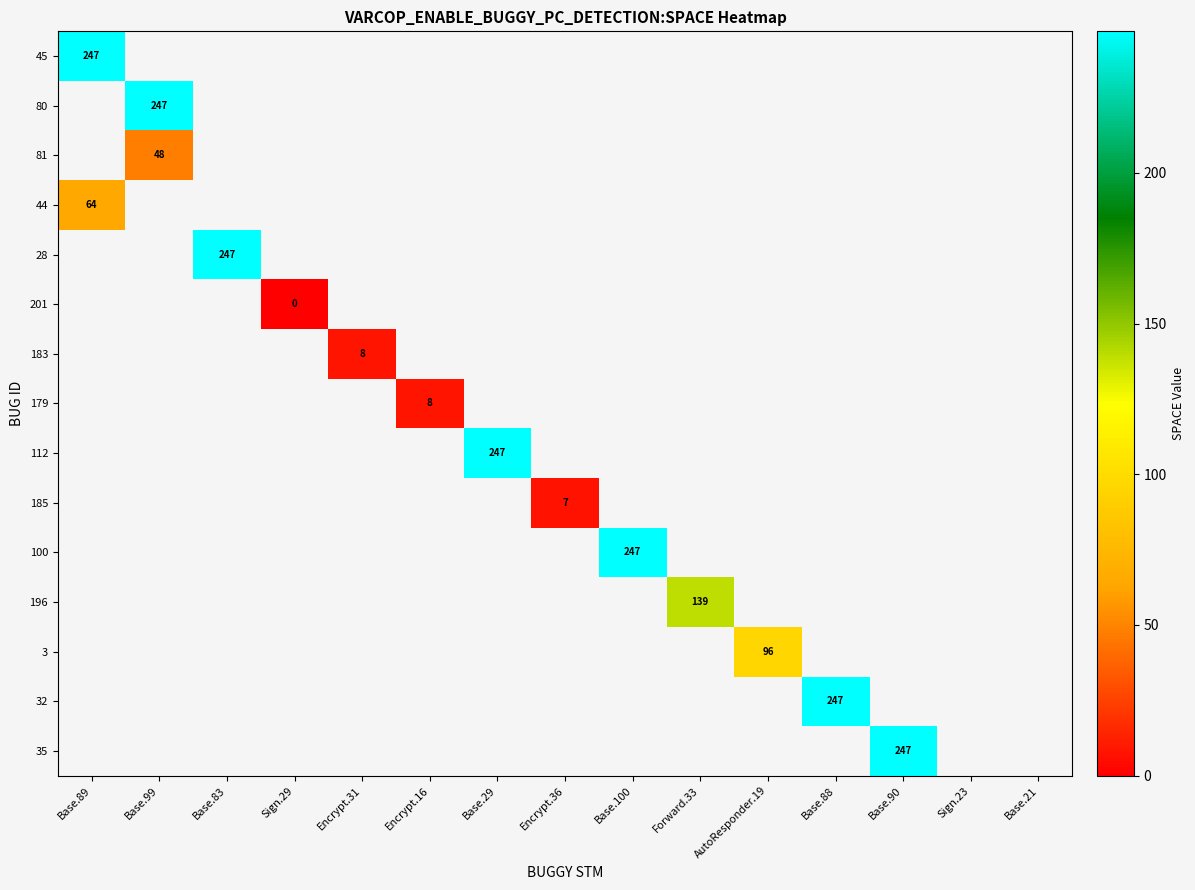

List the series in order of their peak value, lowest first.

45, 80, 81, 44, 28, 201, 183, 179, 112, 185, 100, 196, 3, 32, 35